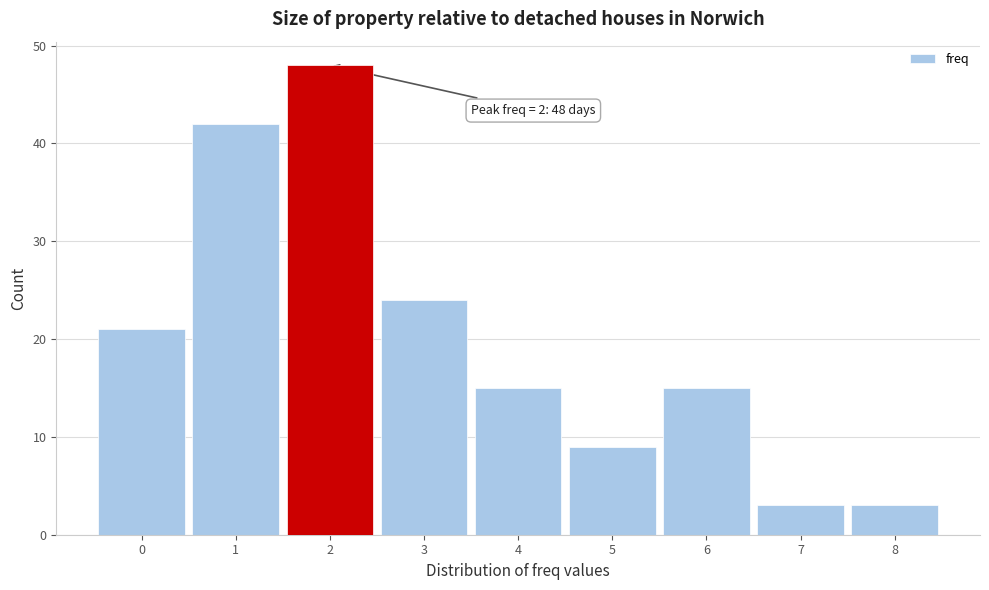

Which range on the x-axis has the tallest bar?

1.5 to 2.5